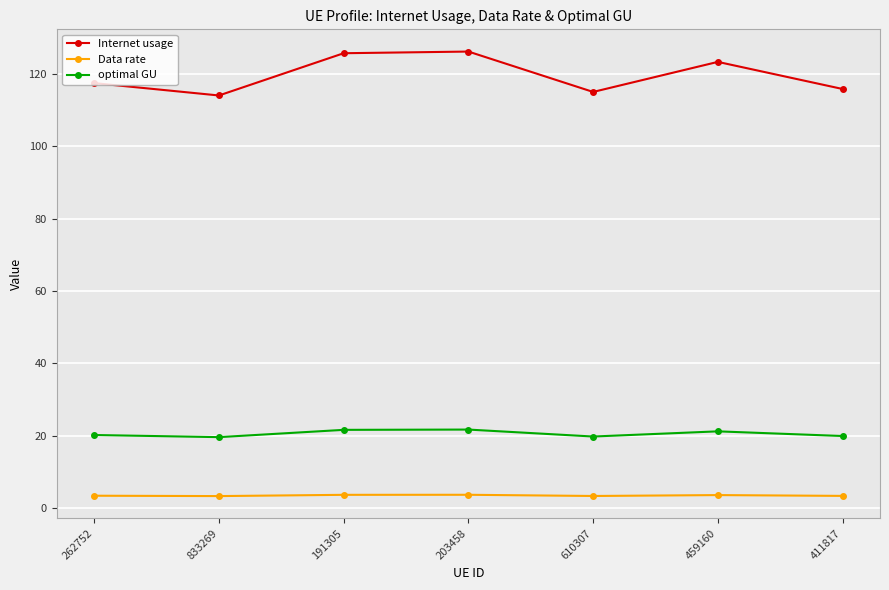

What is the difference between the second highest and second lowest values in the optimal GU series?

1.8